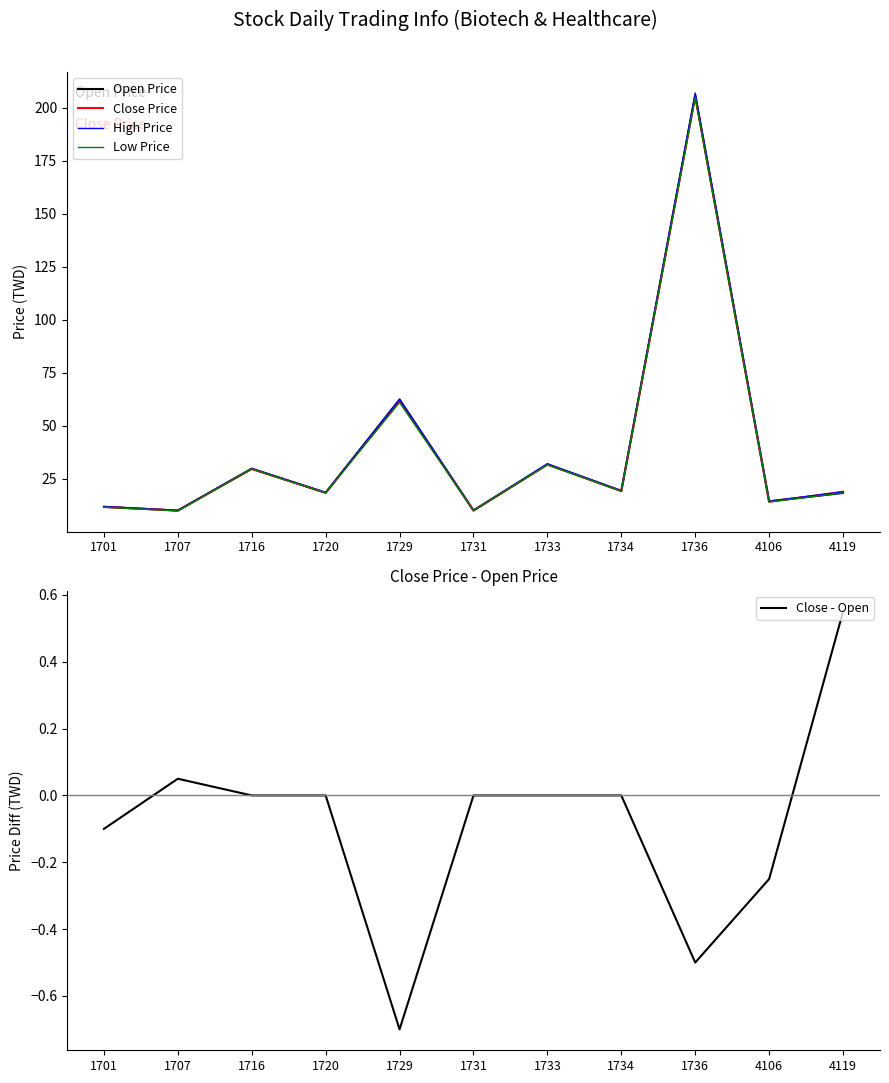

What is the value of the Close Price point at the 5th from the left?

61.8